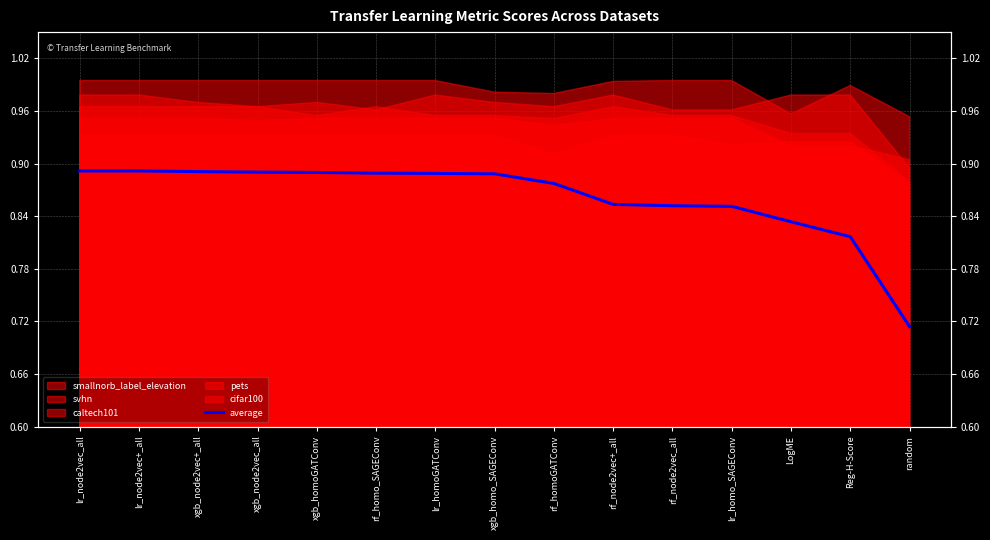

True or false: there are more than 1 points higher than both neighbors.

False